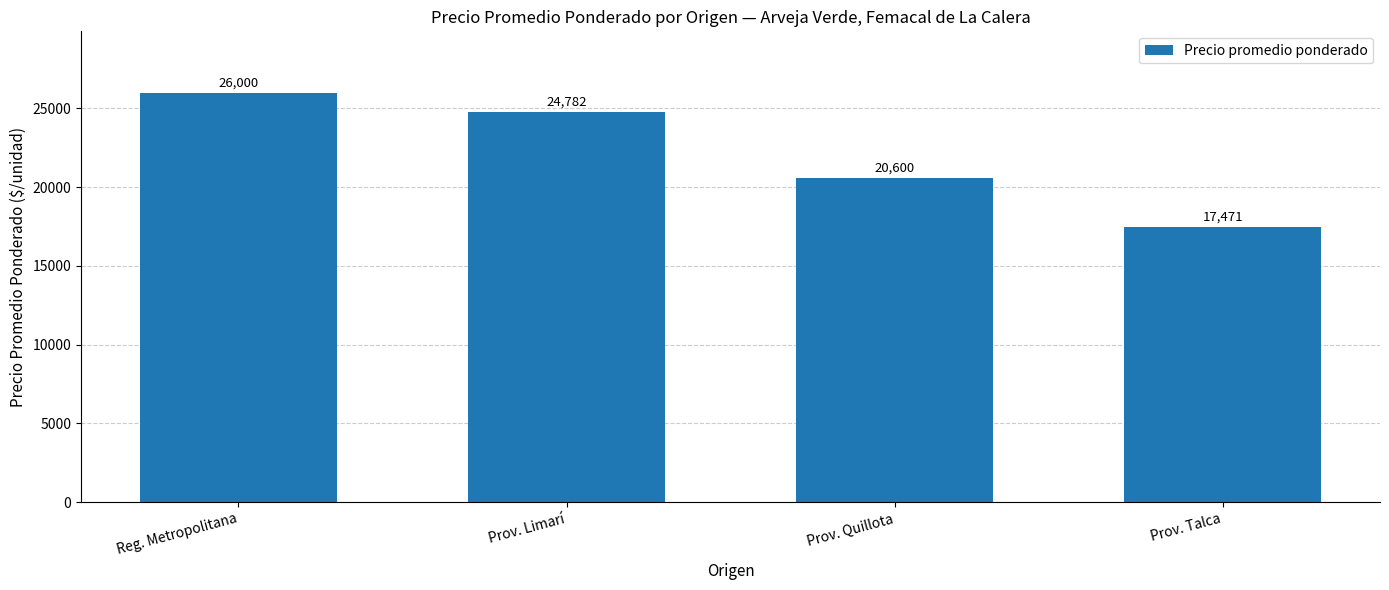

At which category does the chart reach its peak across all series?

Reg. Metropolitana